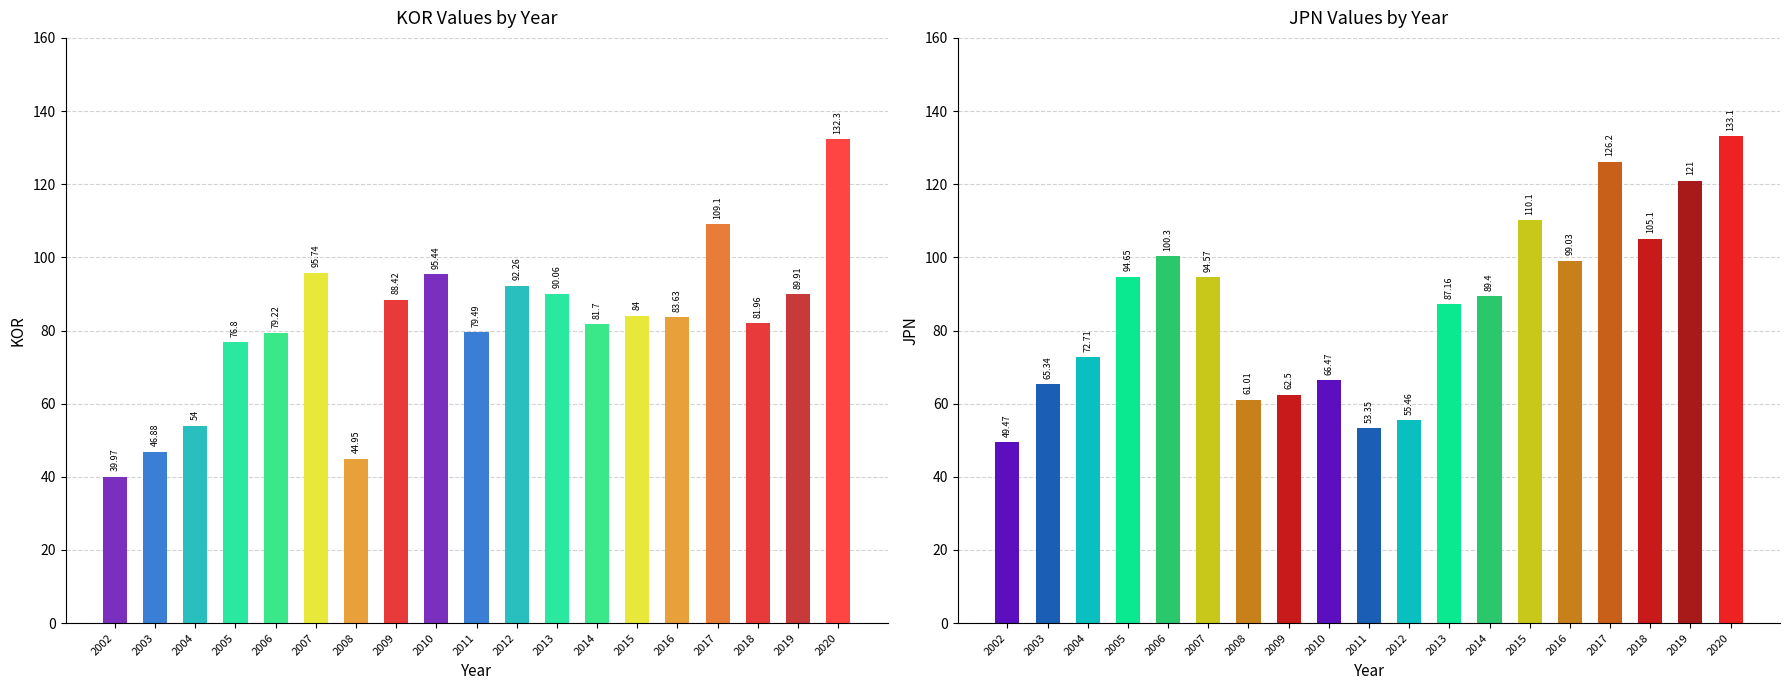

What is the value of the JPN bar at the 6th from the left?

94.6